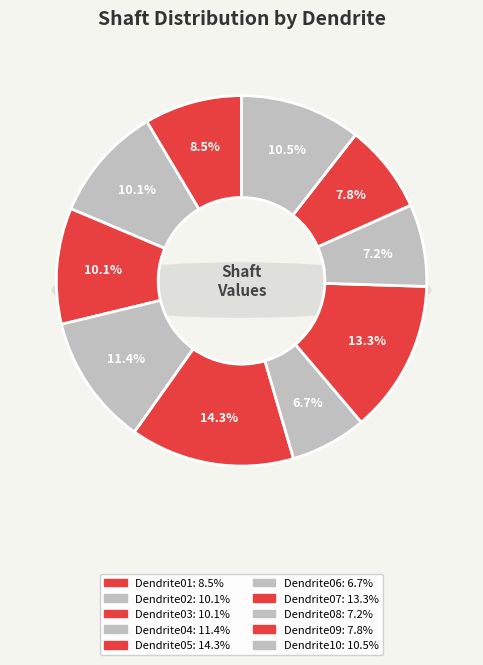

To the nearest percent, what percentage of the pie is layer2ApicalDendrite08?

7%